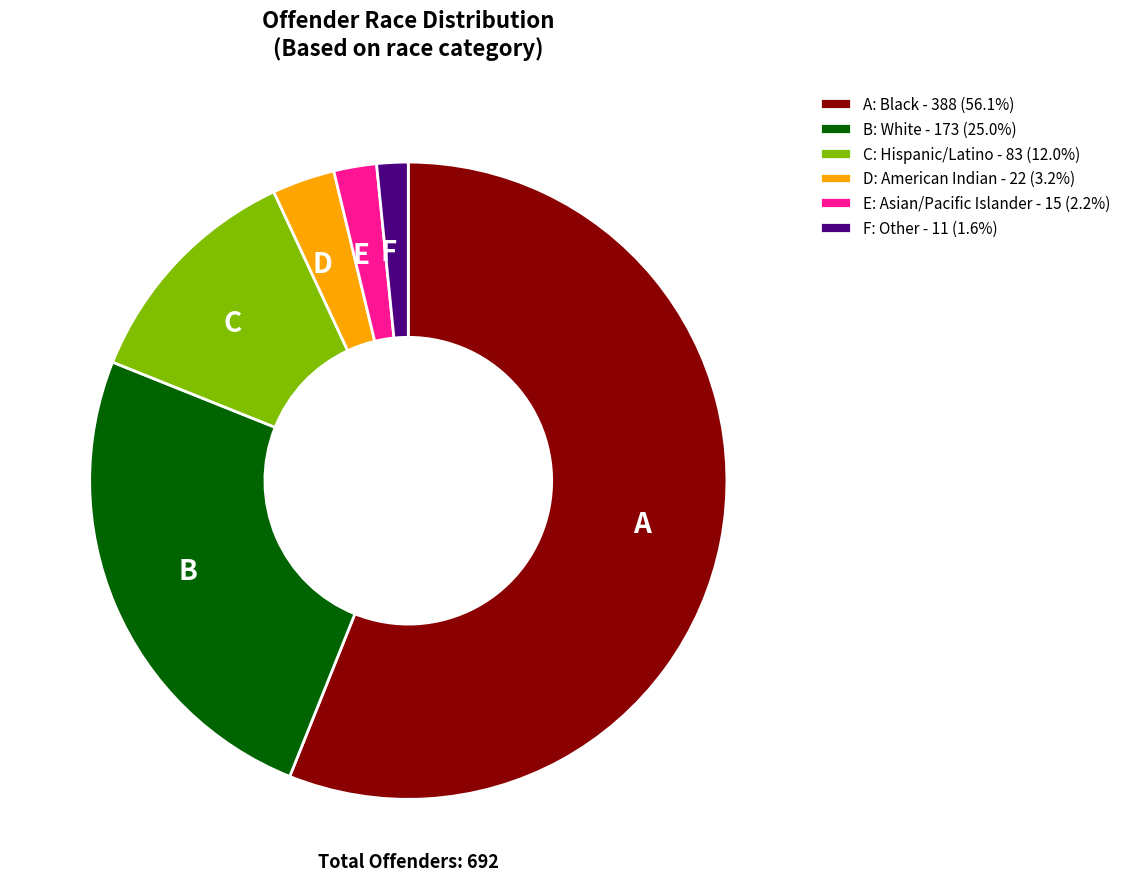

Do F and C together represent more than half of the pie?

No